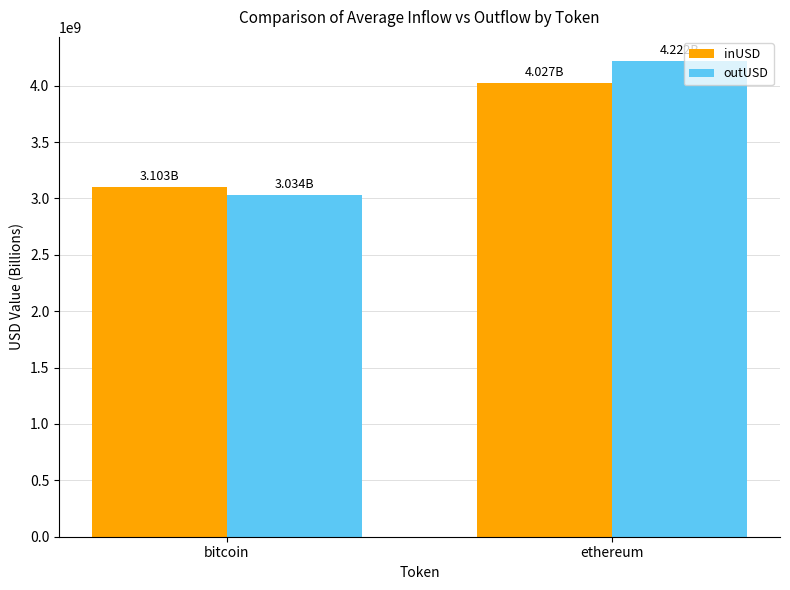

At which label does outUSD reach its peak?

ethereum